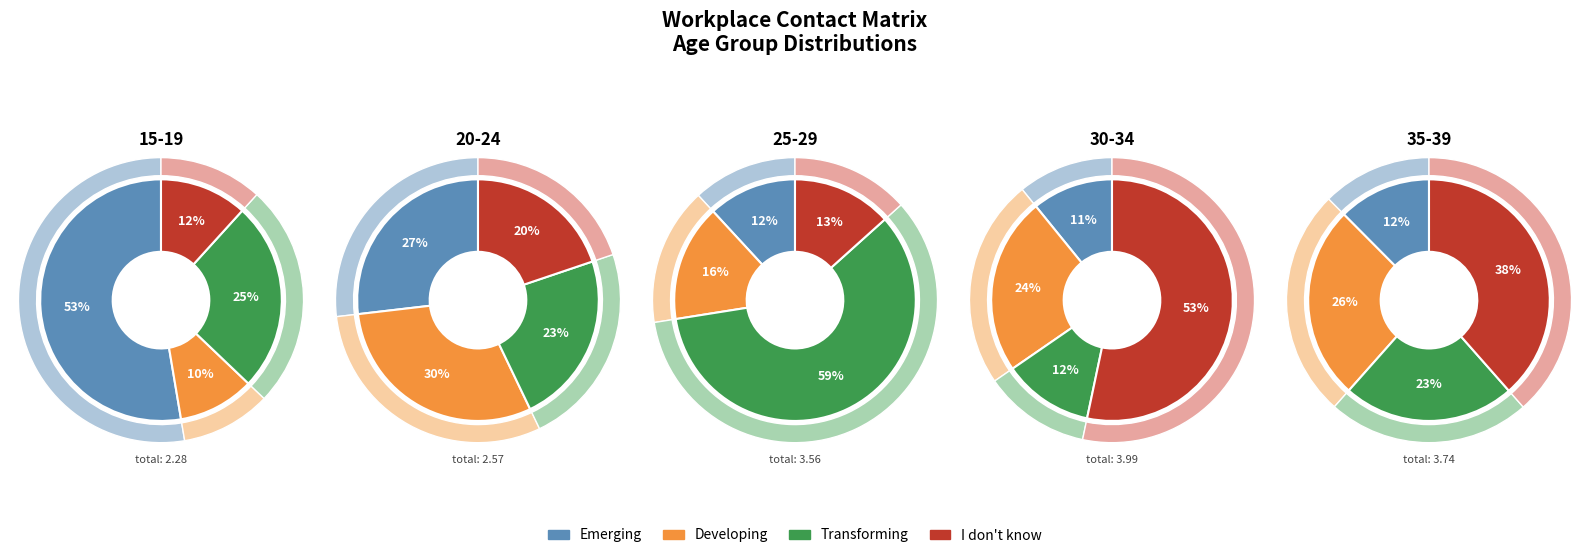

Does 15_19 account for over 50% of the chart?

No